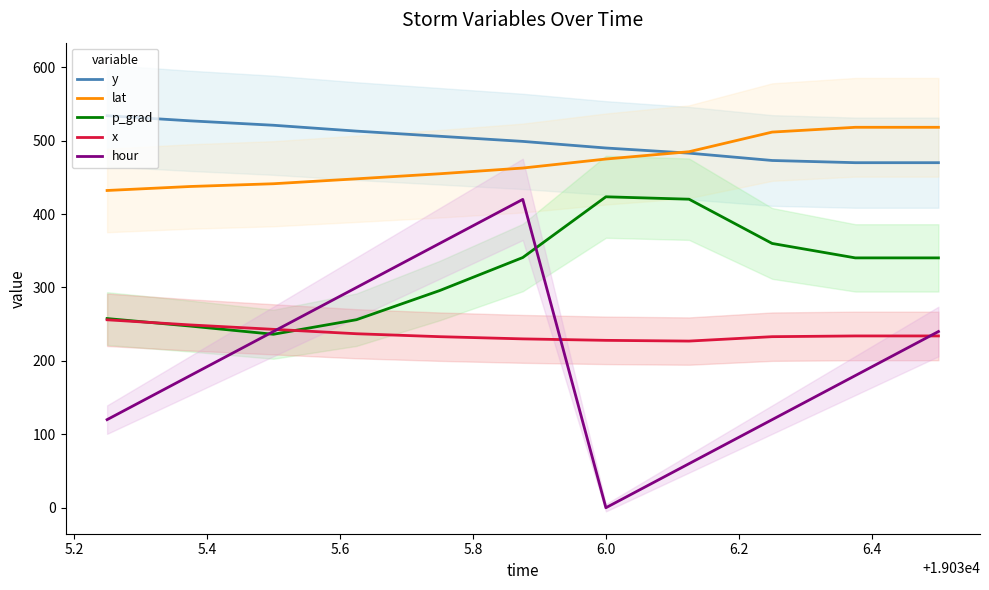

Reading right to left, what are all the values shown in this chart?

y: 470.0	470.0	473.0	483.0	490.0	499.0	506.0	513.0	521.0	527.0	534.0
lat: 518.2	518.2	511.7	484.9	475.0	462.7	454.9	448.0	441.3	437.6	432.1
p_grad: 340.3	340.3	360.0	420.3	423.5	340.8	295.8	256.1	236.3	247.4	257.7
x: 234.0	234.0	233.0	227.0	228.0	230.0	233.0	237.0	243.0	249.0	256.0
hour: 240.0	180.0	120.0	60.0	0.0	420.0	360.0	300.0	240.0	180.0	120.0